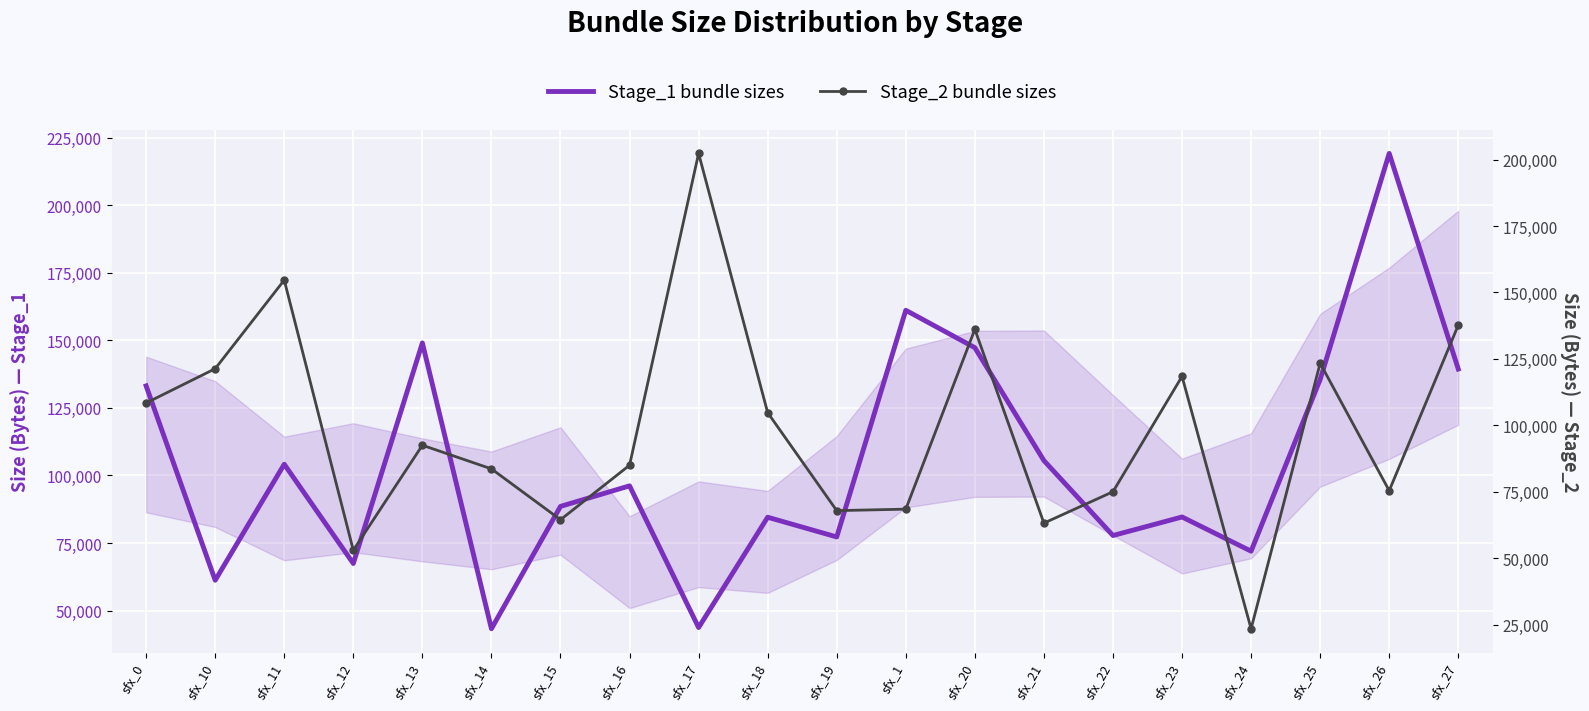

What position from the right is sfx_22?

6